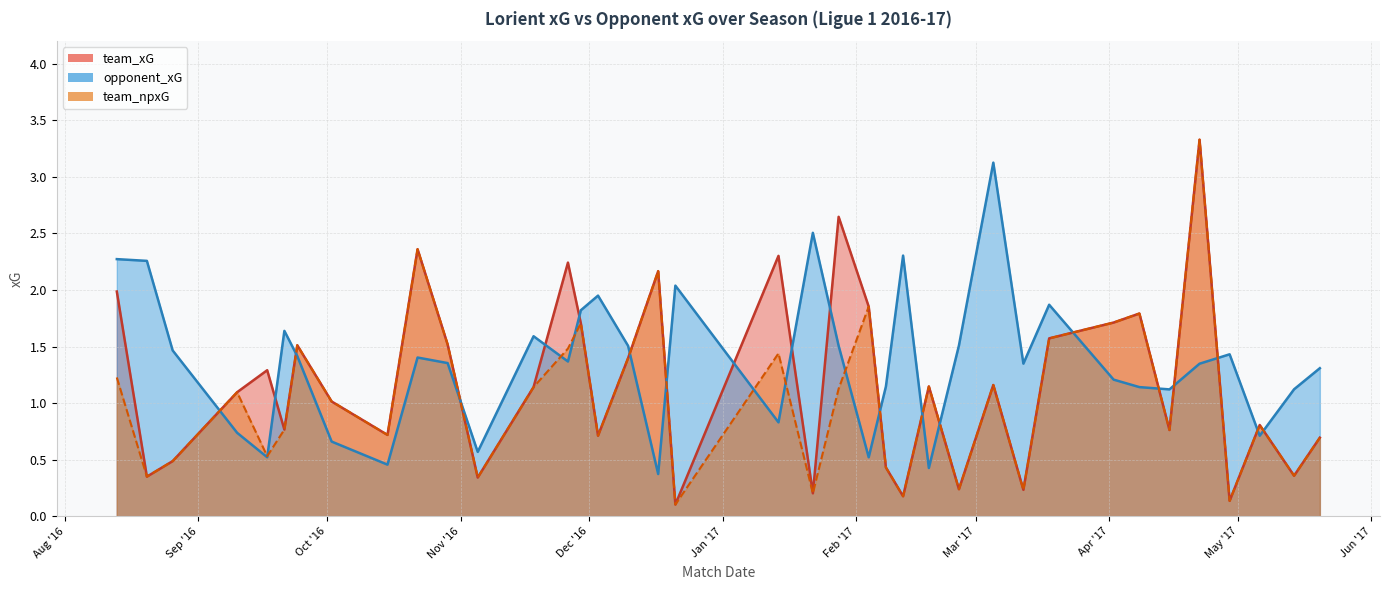

What are all the series names shown in the legend?

team_xG, opponent_xG, team_npxG